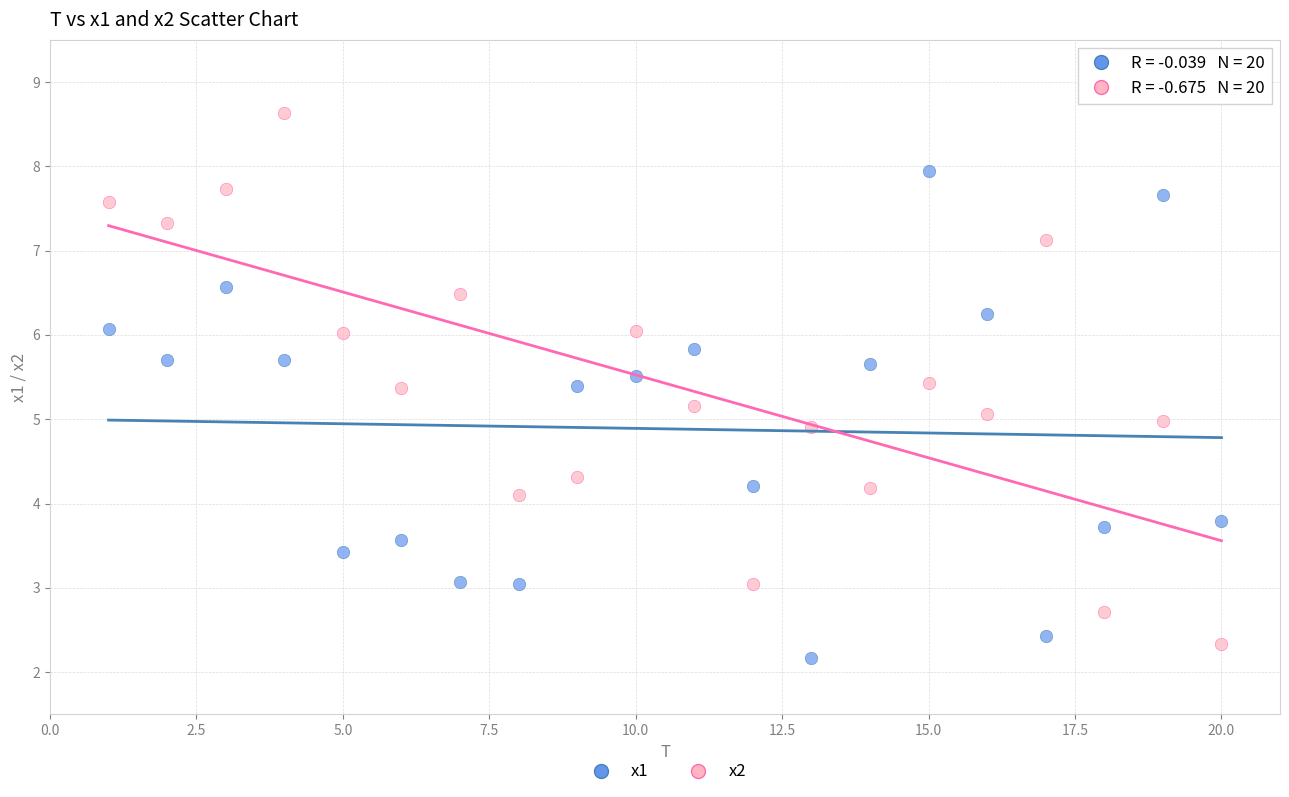

What is the X range (max minus min) for the scatter plot?

19.0